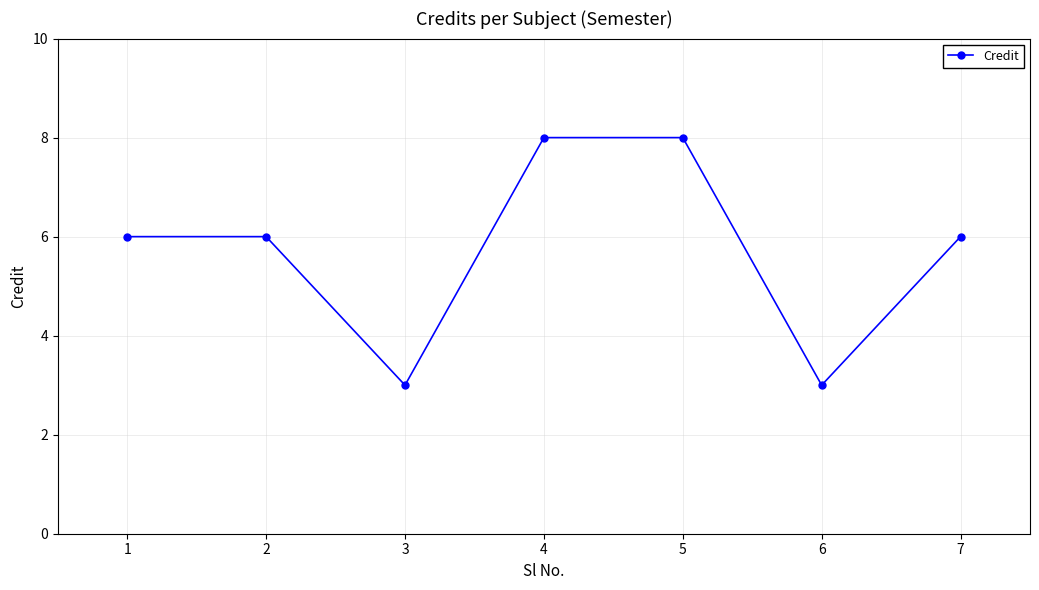

How many points are lower than both their immediate neighbors (excluding endpoints)?

2